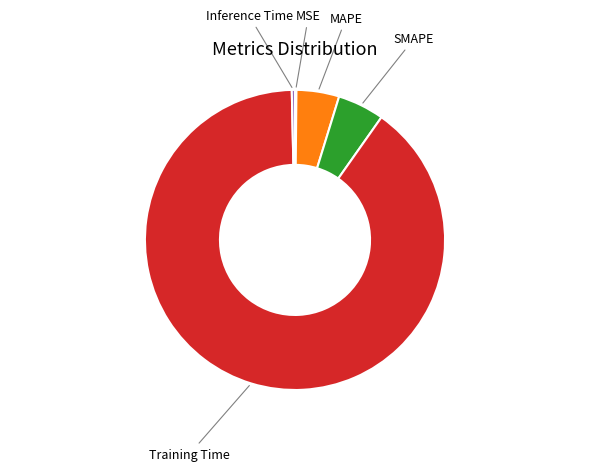

Is there any slice that represents more than half of the pie?

Yes